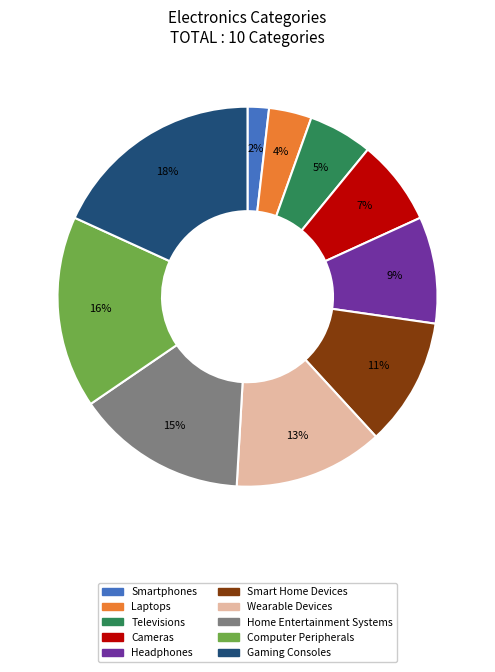

To the nearest percent, what is the difference between the Smart Home Devices and Smartphones slice percentages?

9%